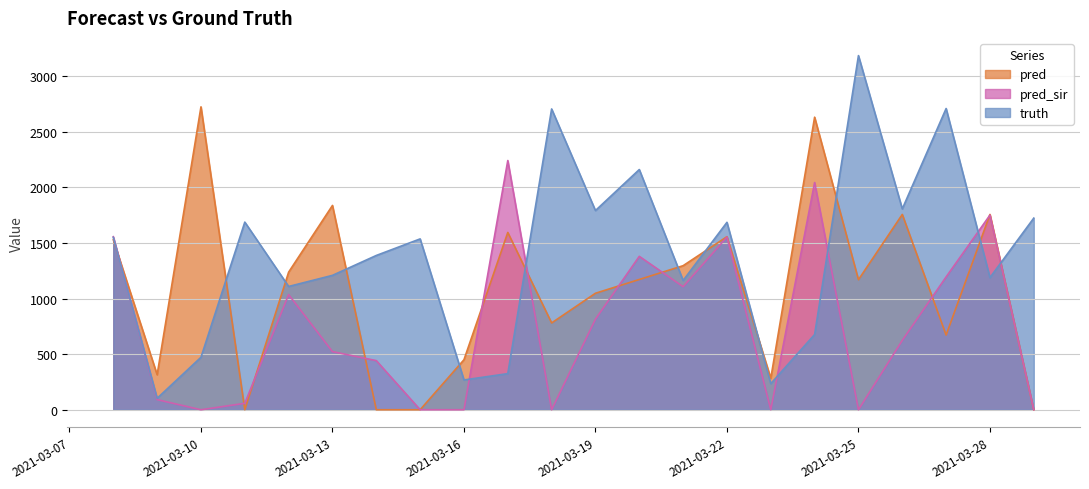

How many data points does each series have?

22